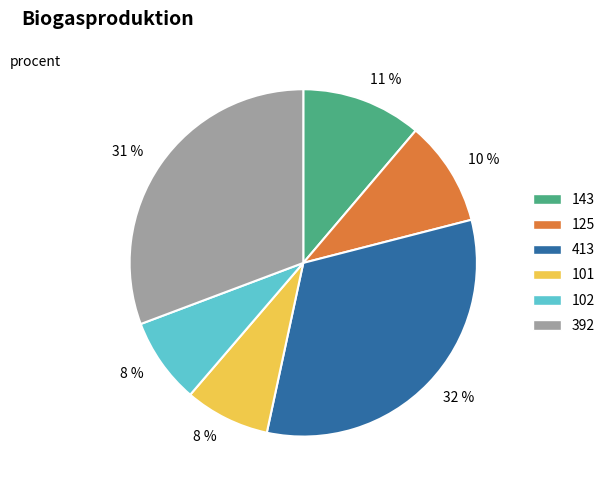

To the nearest percent, what is the difference between the largest and smallest slice percentages?

24%